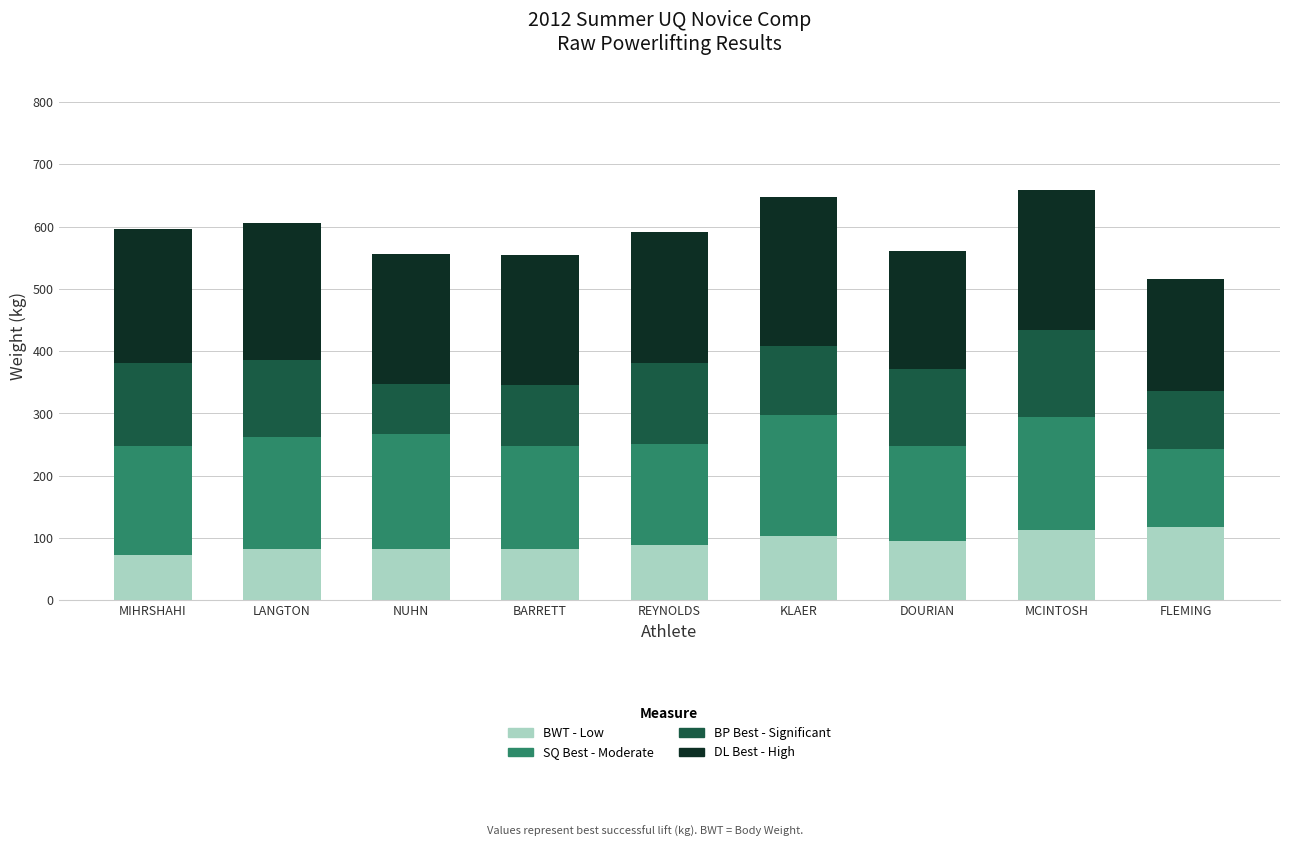

What is the total value across all series at DOURIAN?

560.9